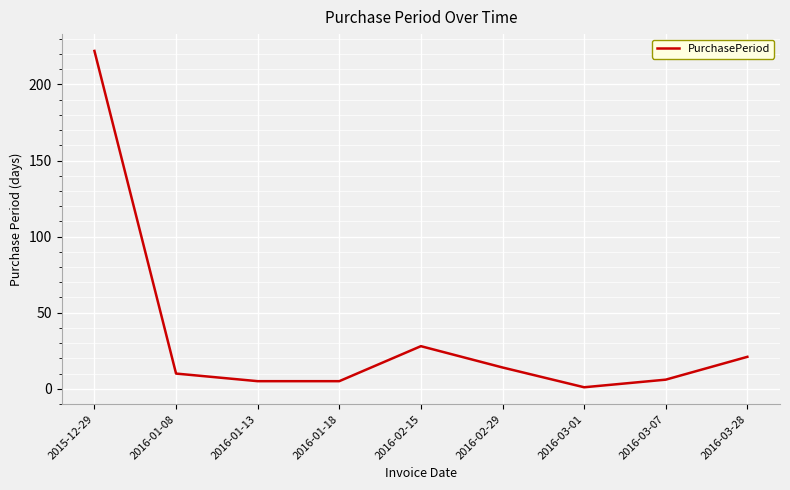

What is the approximate value at 2016-02-15?

28